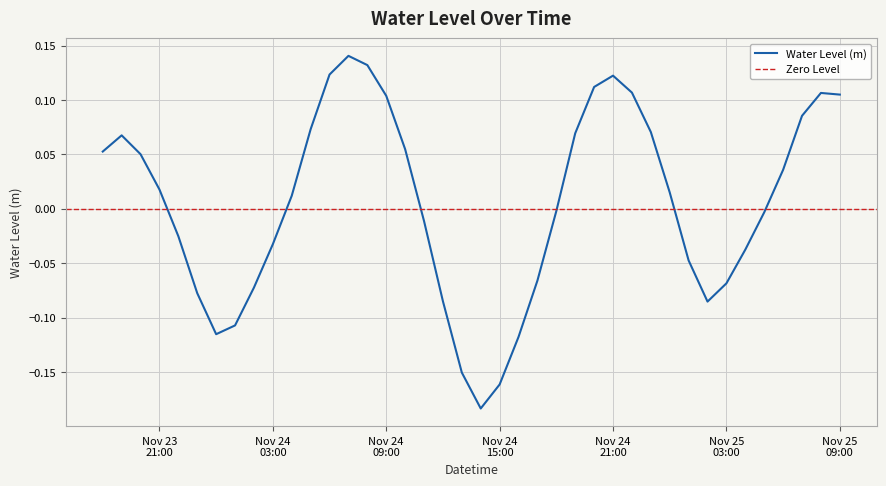

How many interior local valleys (lower than both neighbors) does the data have?

3